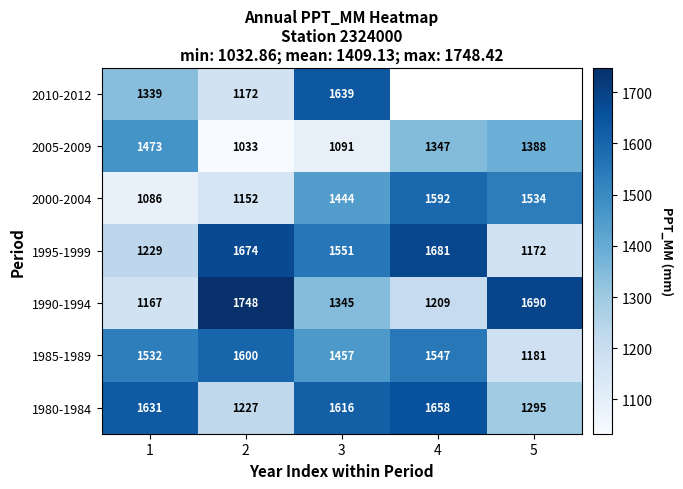

At which label is 1980-1984 closest to 1442?

5